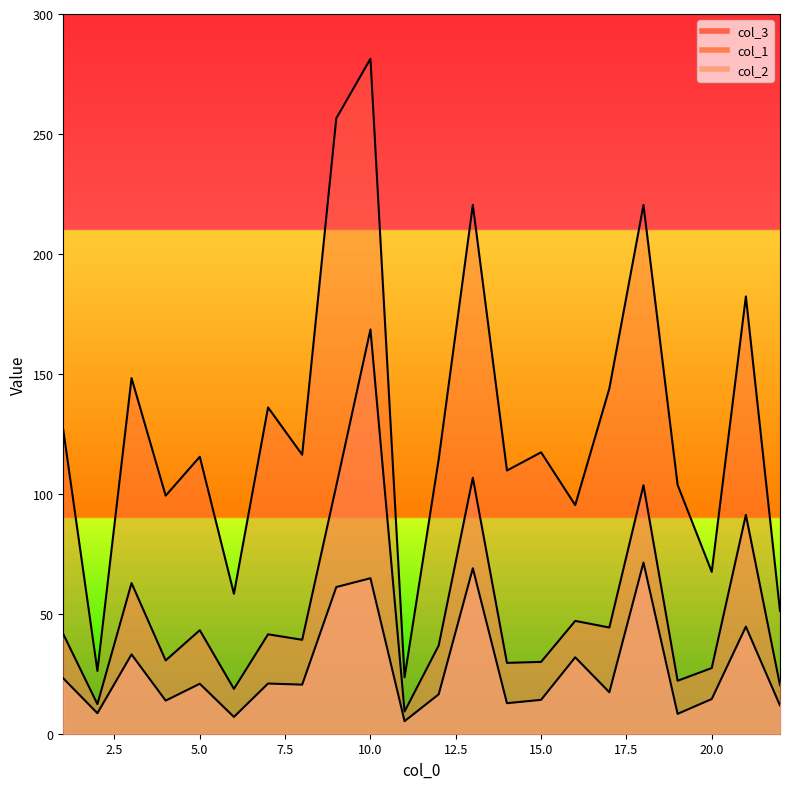

How many data points does each series have?

22